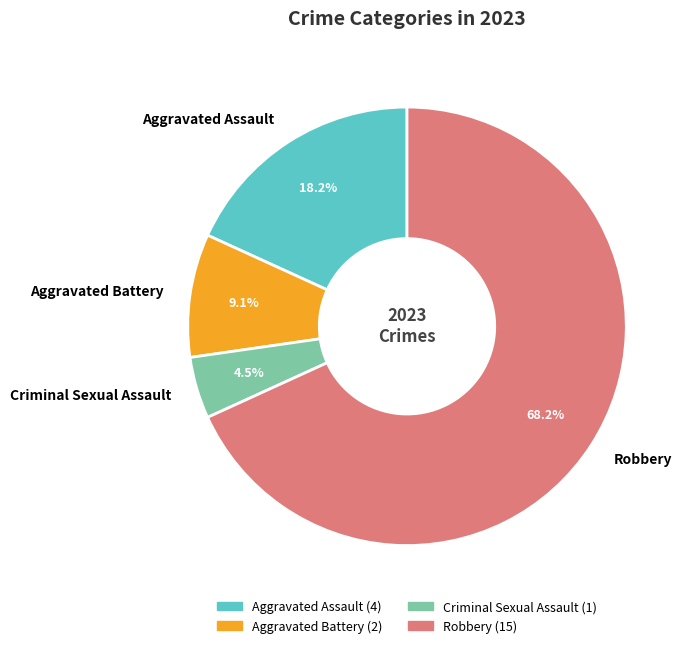

Is it true that Aggravated Assault is 18% of the pie?

True